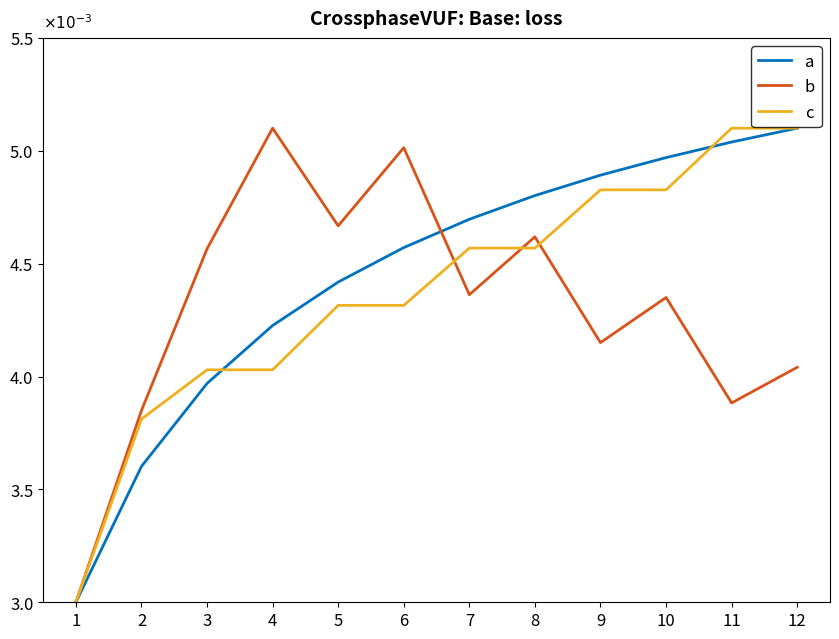

At which category is the sum across all series the highest?

12